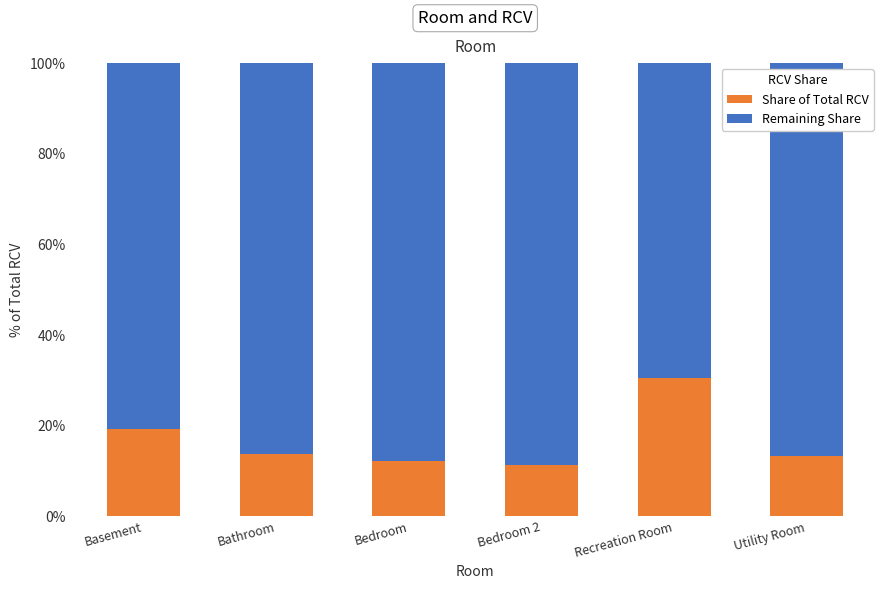

The value of Share of Total RCV at Utility Room is 13.3. True or false?

True